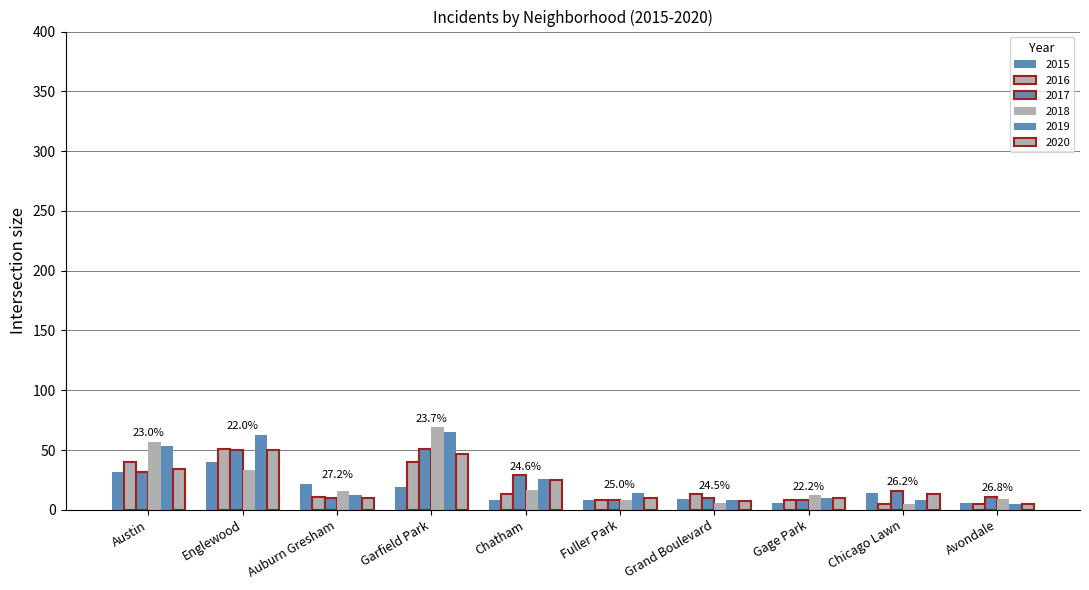

What is the label of the 4th bar from the left?

Garfield Park